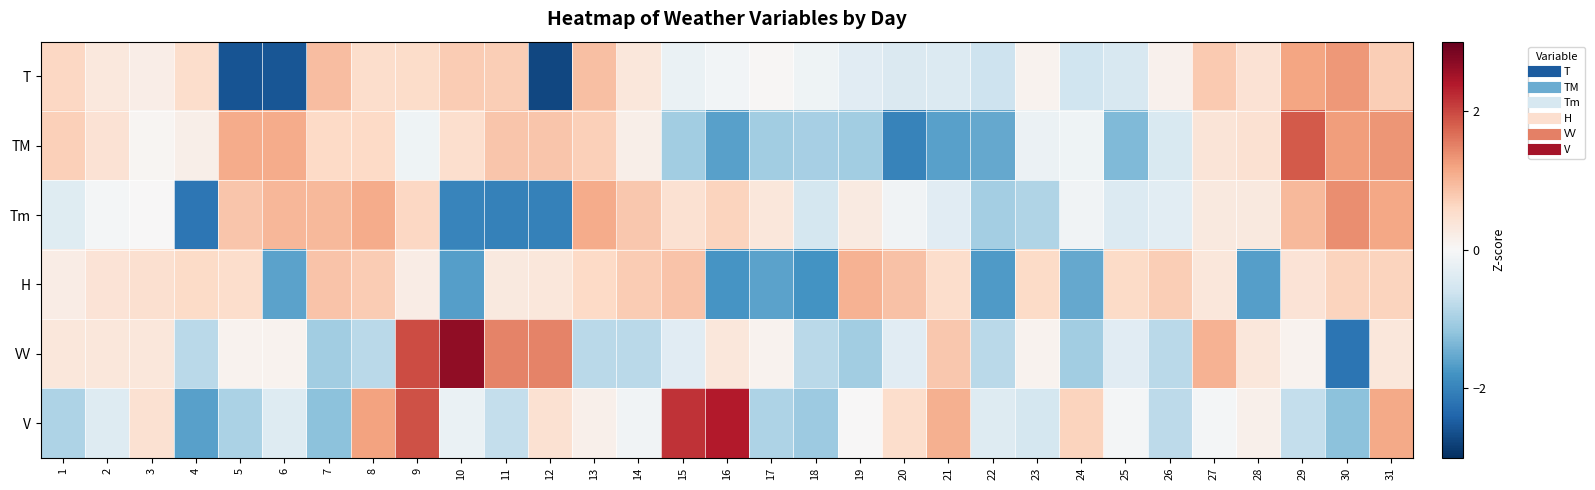

How many distinct data groups are displayed?

6